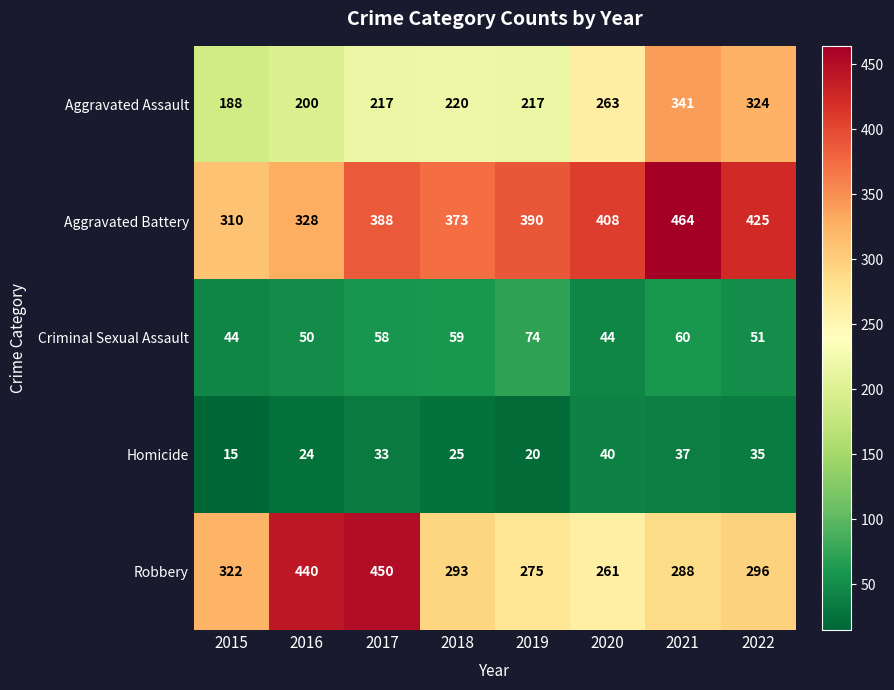

Rank the series at 2018 from lowest to highest value.

Homicide, Criminal Sexual Assault, Aggravated Assault, Robbery, Aggravated Battery